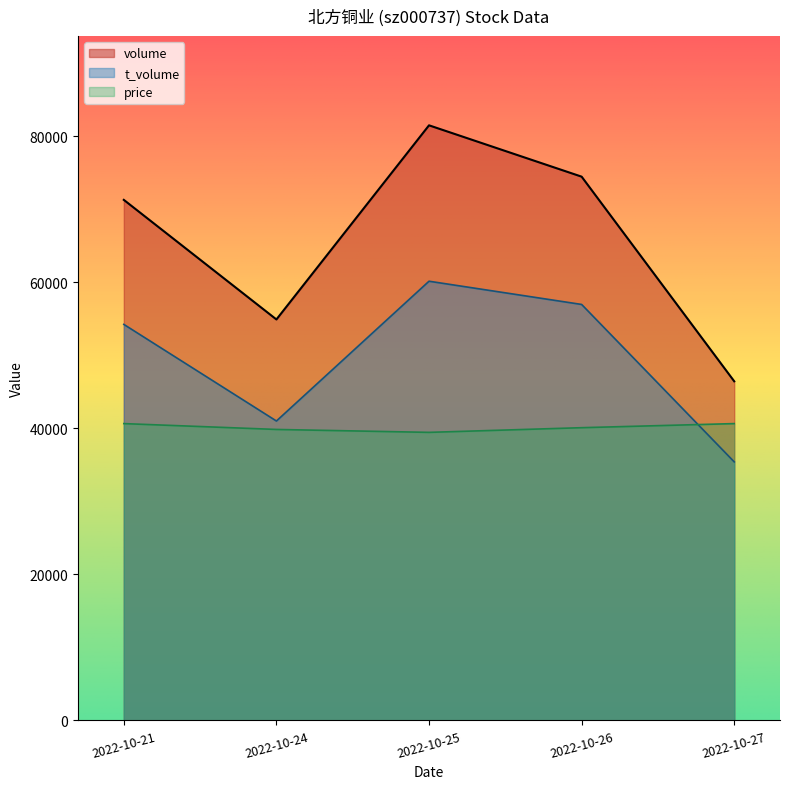

What is the value of the t_volume point at the 3rd from the left?

60135